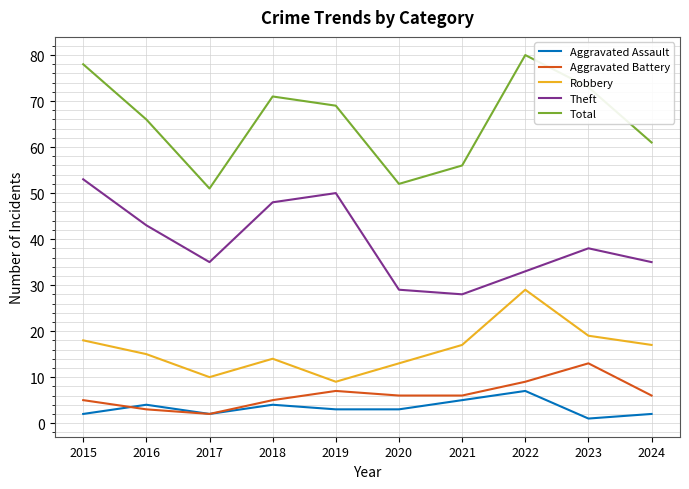

Where does the Aggravated Battery series first go above 6?

2019